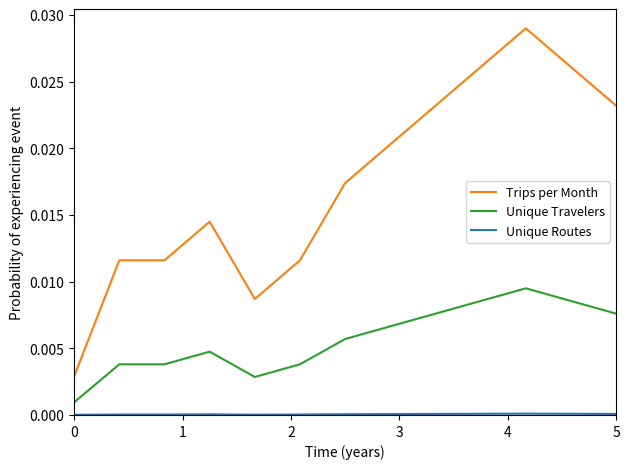

Which series has the largest range (max minus min)?

Trips per Month